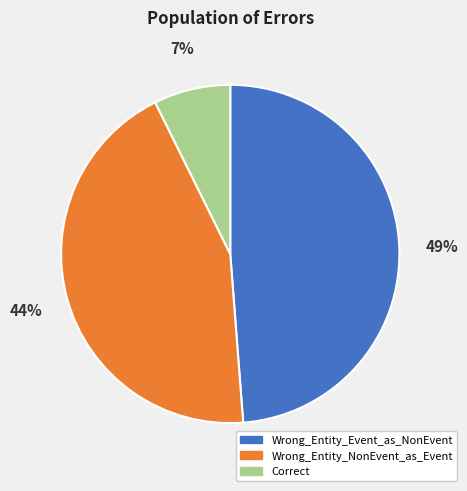

Do Wrong_Entity_NonEvent_as_Event and Wrong_Entity_Event_as_NonEvent together represent more than half of the pie?

Yes